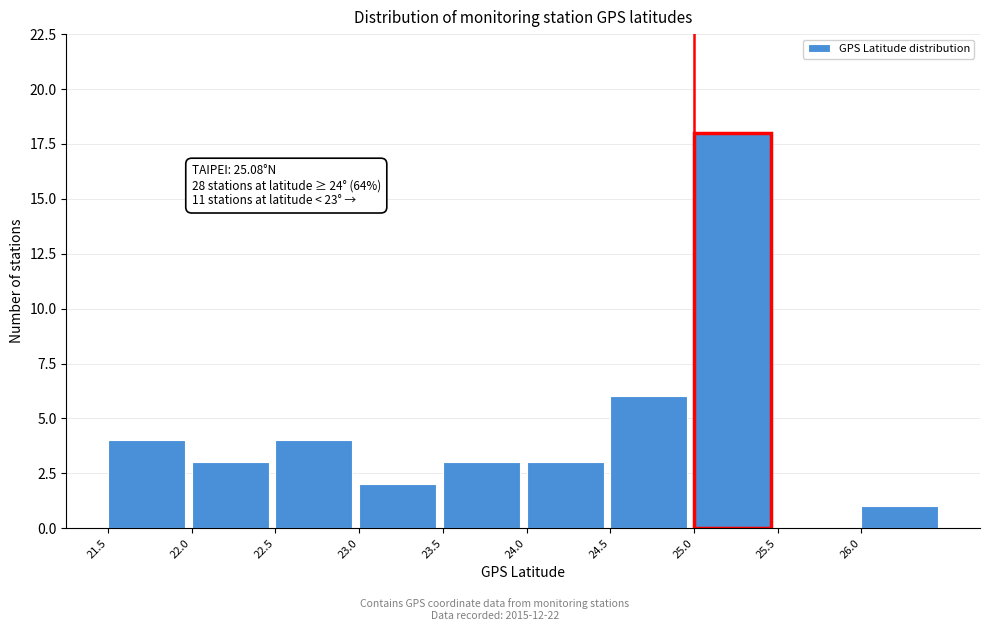

Over which range of the x-axis is the bar tallest?

25.0 to 25.5